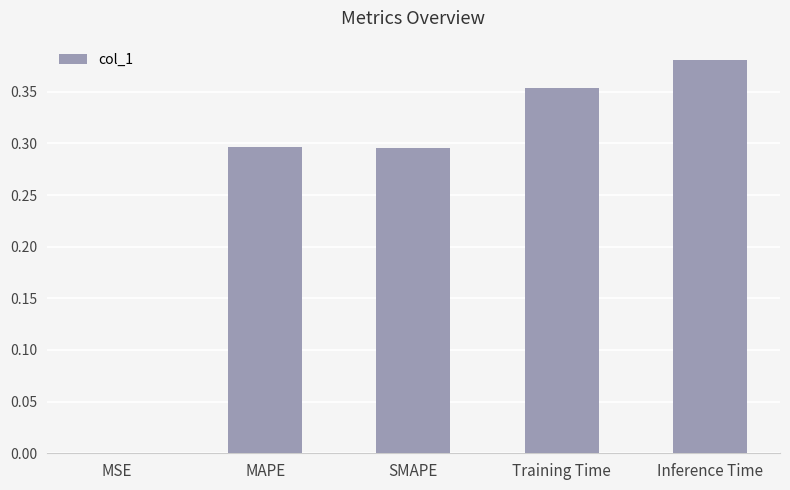

True or false: the data shows 0.5 at MAPE.

False